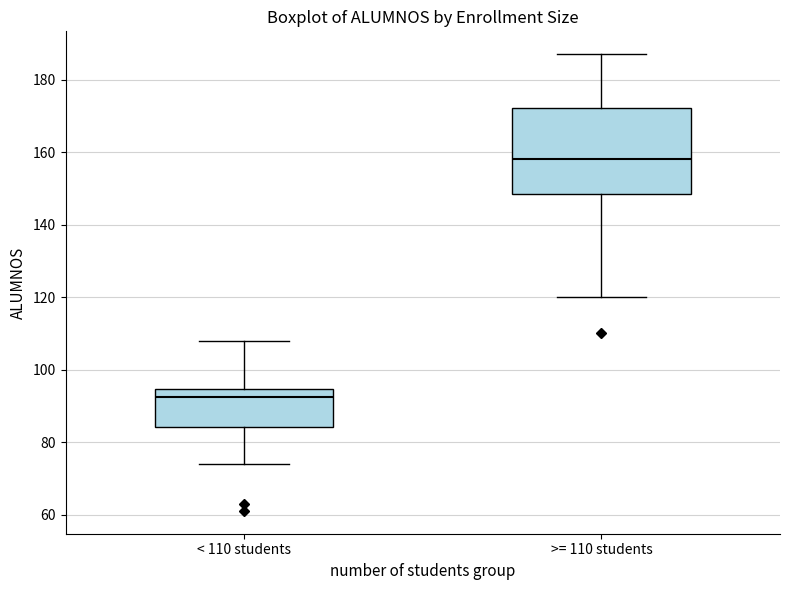

Reading left to right, transcribe this box plot: for each box, give where its median line is, the range the box spans, and where its two whiskers end, as read against the y-axis. The values are not printed on the chart, so give them approximately, as read against the axis.

< 110 students: median 92, box 84 to 94, whiskers 74 to 108
>= 110 students: median 158, box 148 to 172, whiskers 120 to 188